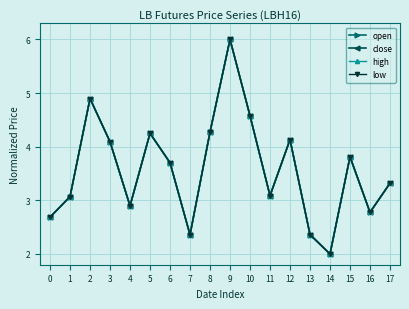

At which category does low reach its first local peak?

2